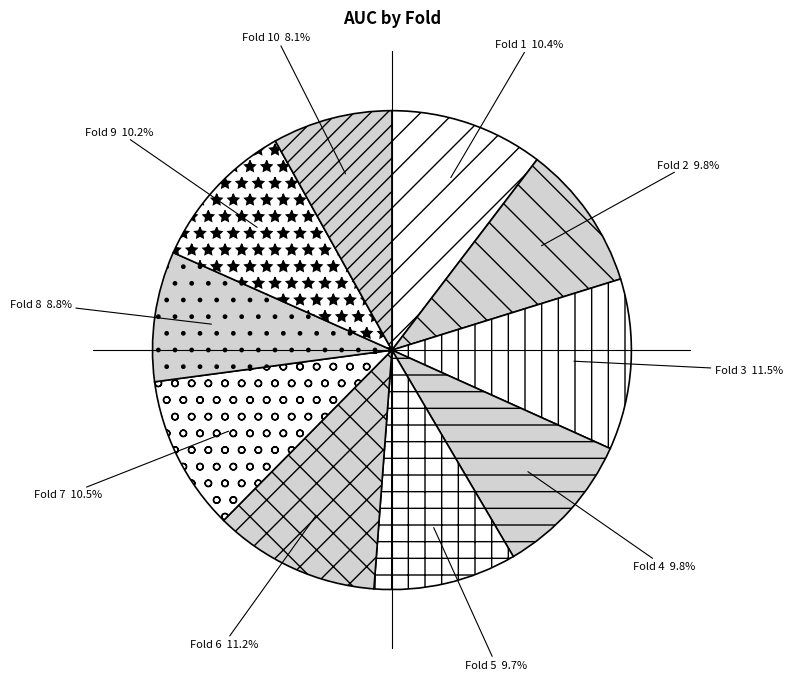

Which slice is the smallest?

Fold 10